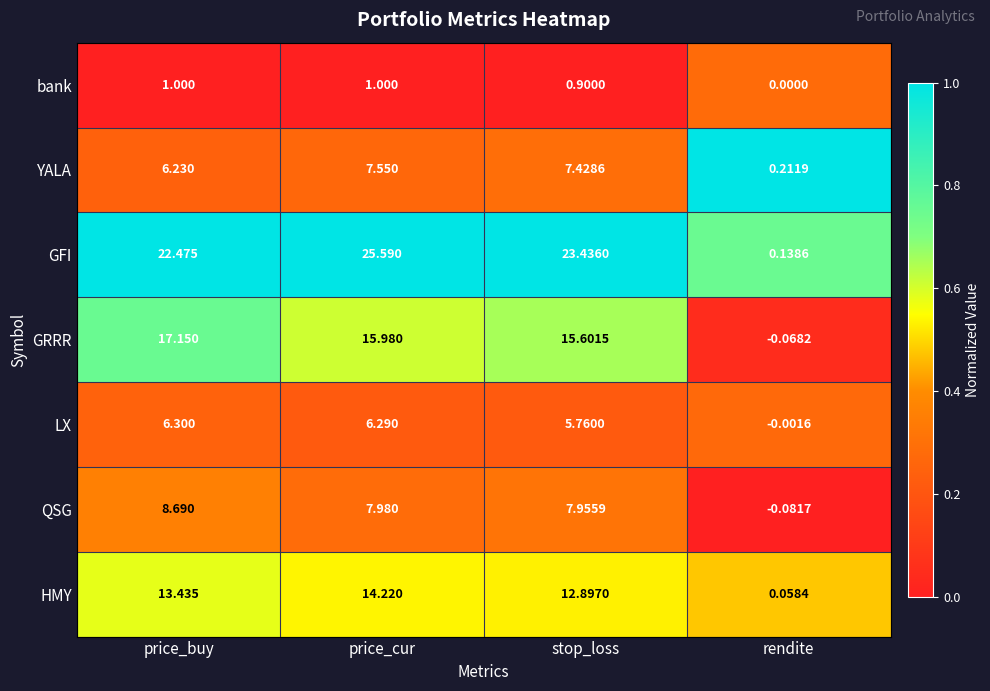

Rank the categories by QSG value from highest to lowest.

price_buy, price_cur, stop_loss, rendite